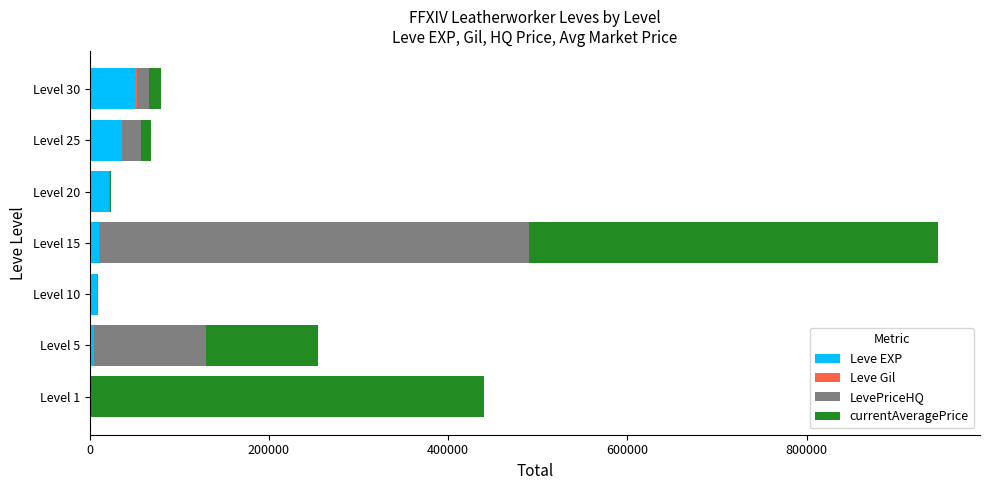

What is the sum of all Leve EXP values?

134030